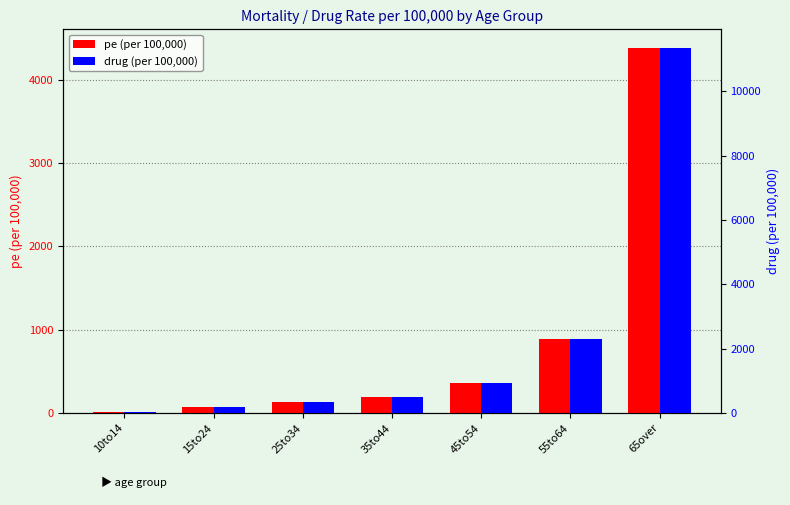

At which category does the chart reach its minimum across all series?

10to14